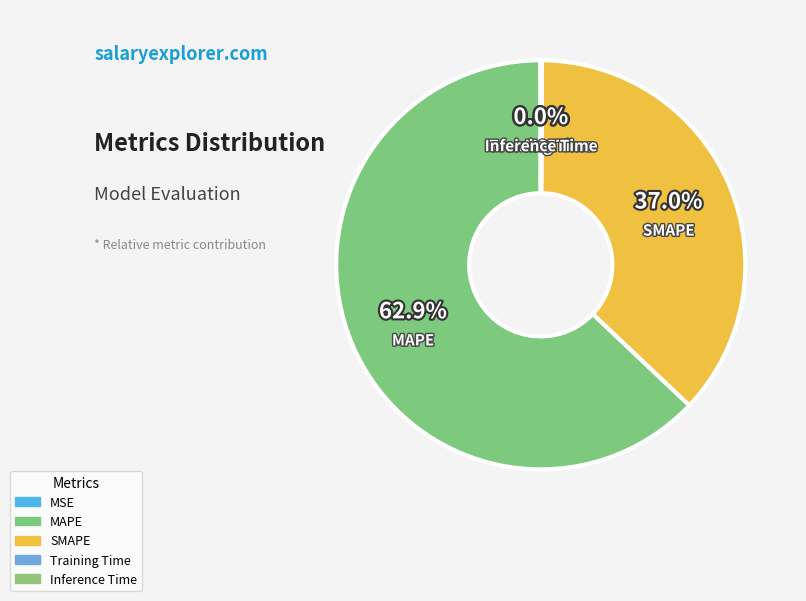

How many slices are in this pie chart?

5